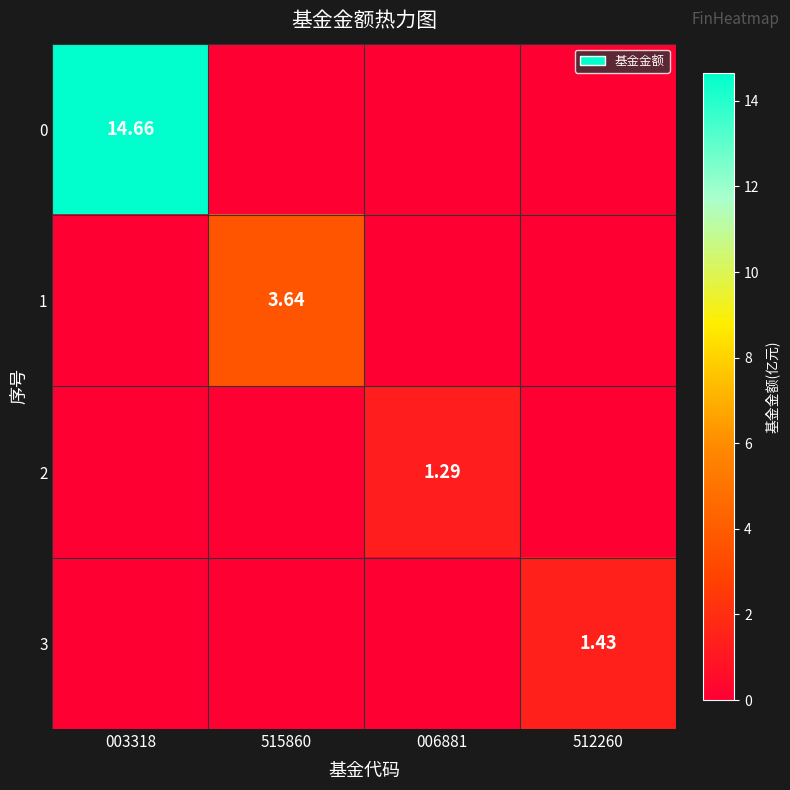

Rank the series at 515860 from lowest to highest value.

0, 2, 3, 1